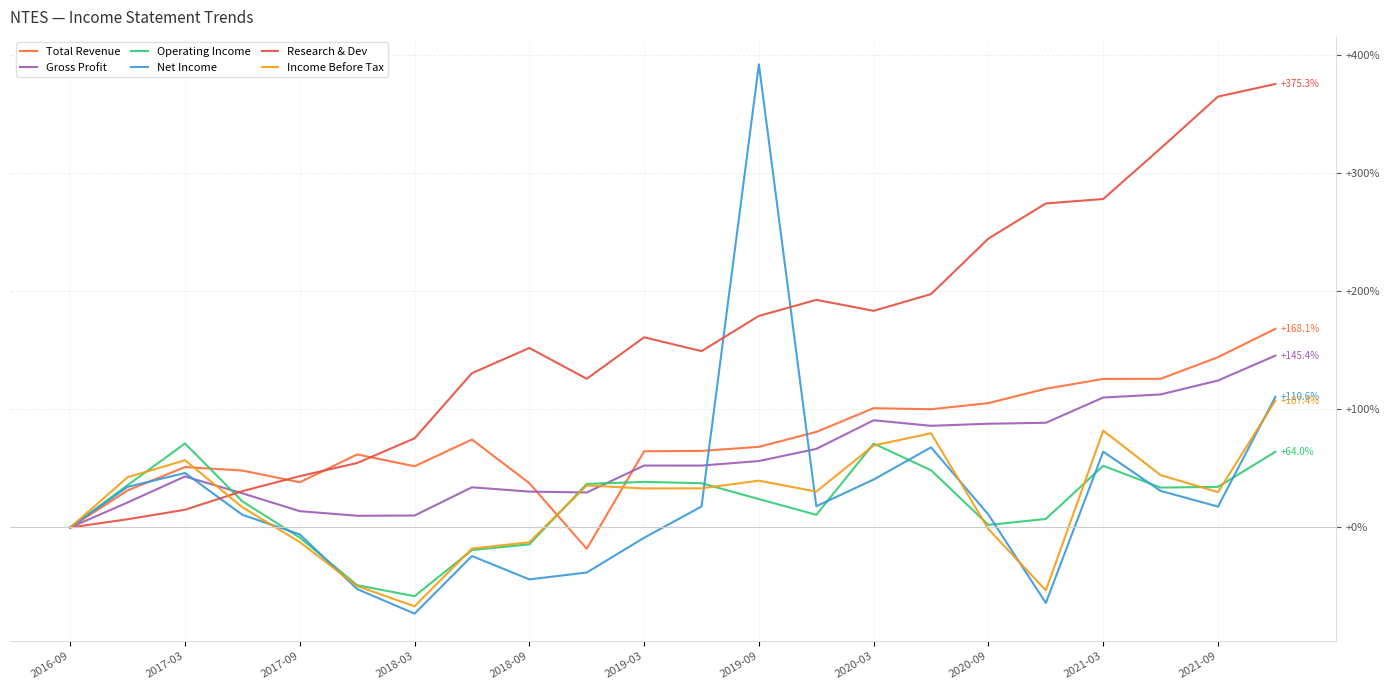

What is the difference between the second highest and minimum values in the Net Income series?

183.5